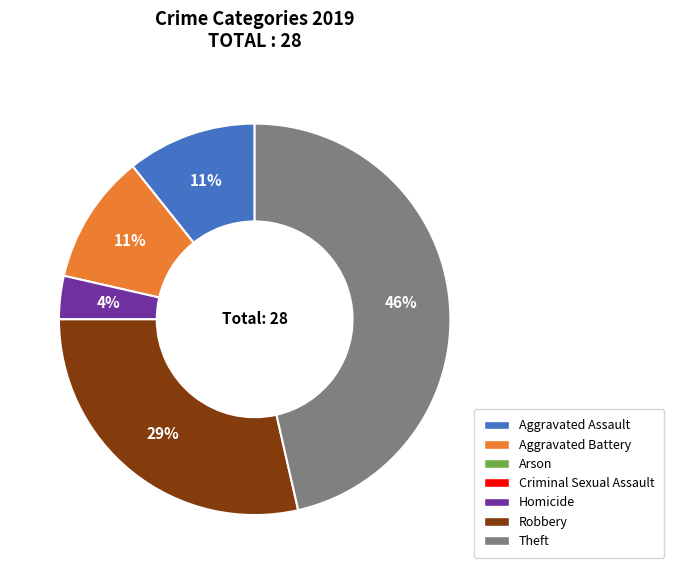

To the nearest percent, what is the average slice percentage?

20%